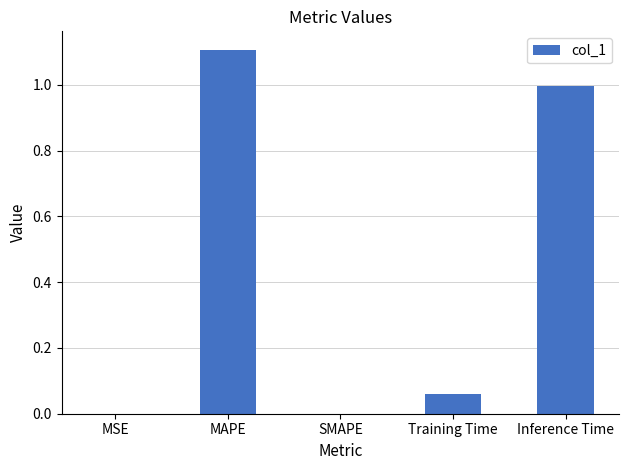

Between Inference Time and MSE, which is larger?

Inference Time